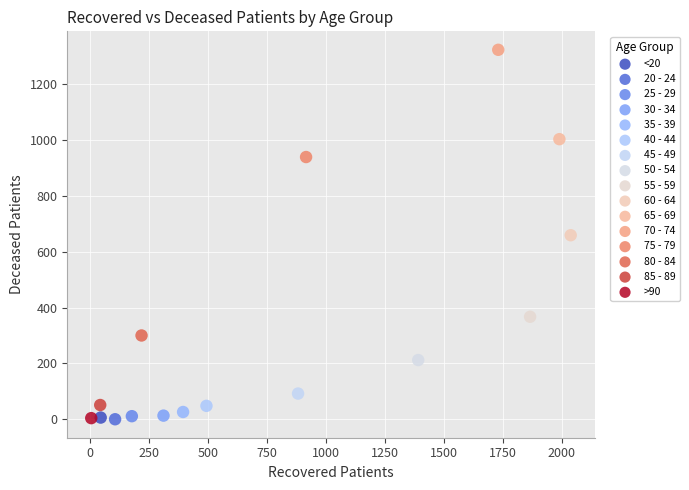

Which series reaches the maximum Y coordinate?

70 - 74